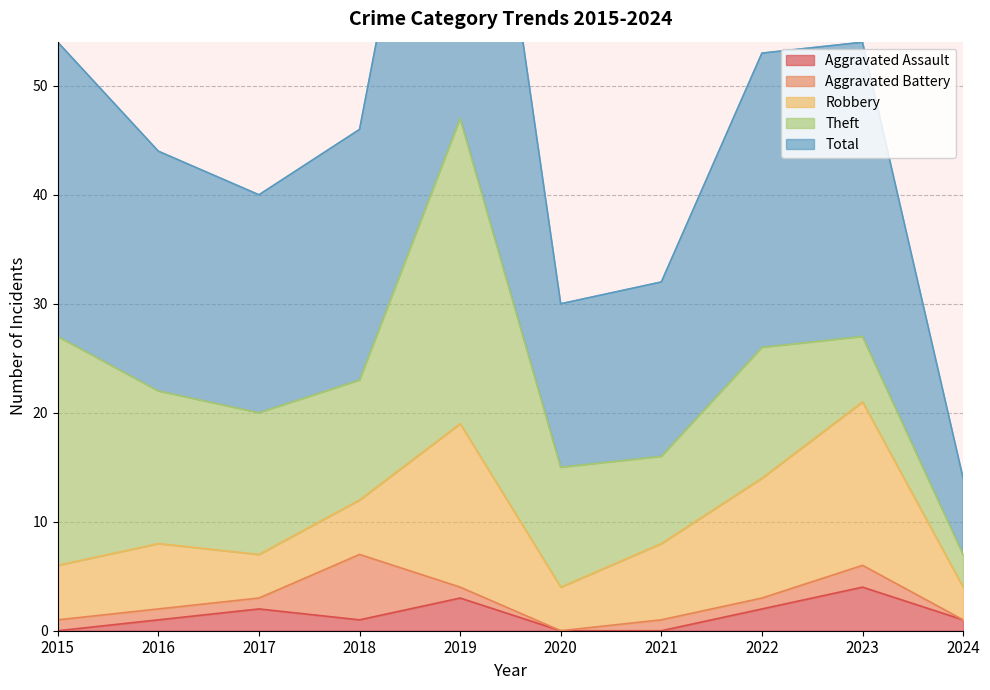

What is the difference between the maximum and minimum values in the Aggravated Battery series?

6